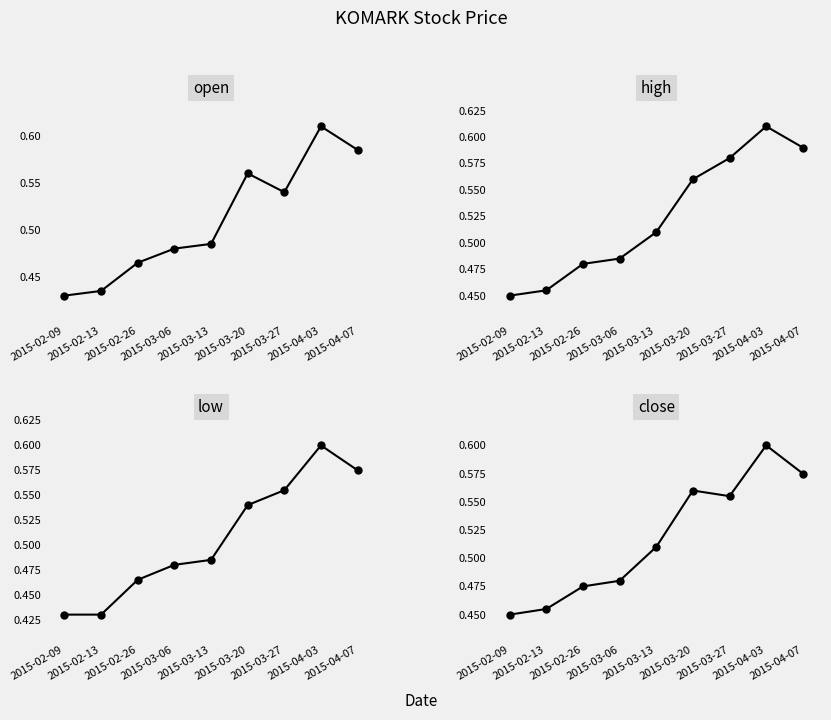

What is the total value across all series at 2015-04-07?

2.3